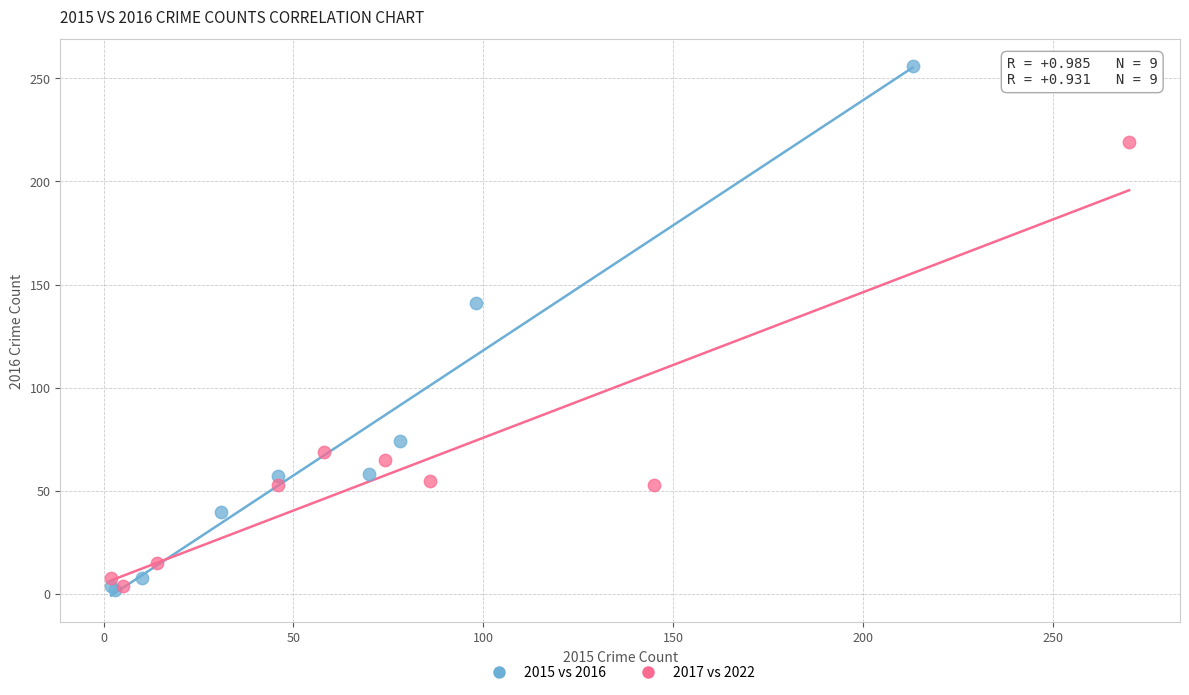

Which series has the widest spread of Y values?

2015 vs 2016